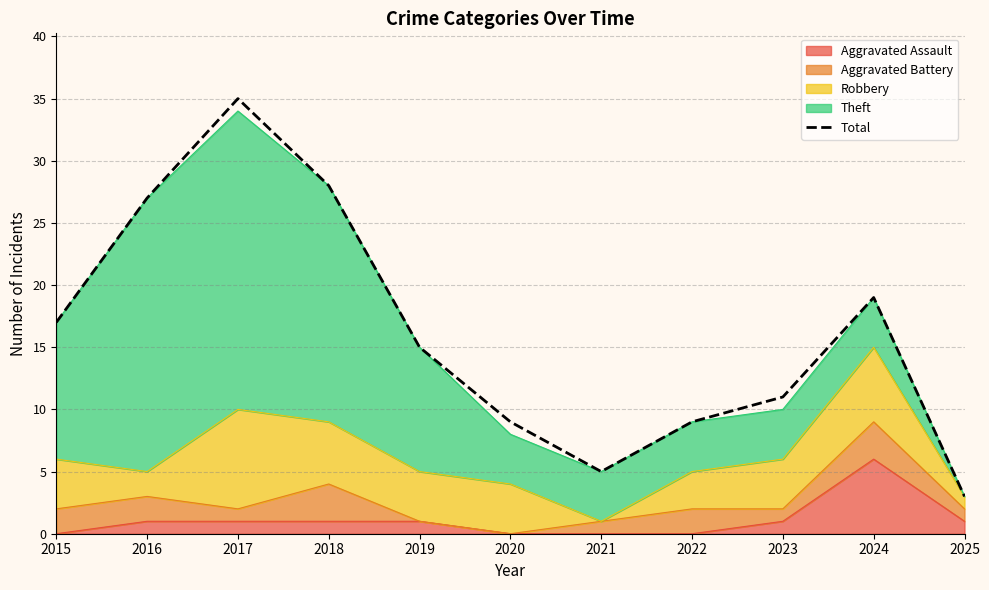

List the labels in order of value, smallest first.

2025, 2021, 2020, 2022, 2023, 2019, 2015, 2024, 2016, 2018, 2017